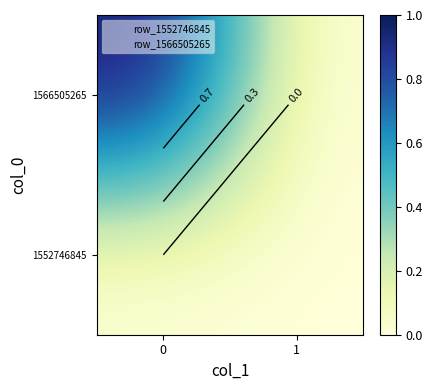

What is the maximum value for 1566505265?

1